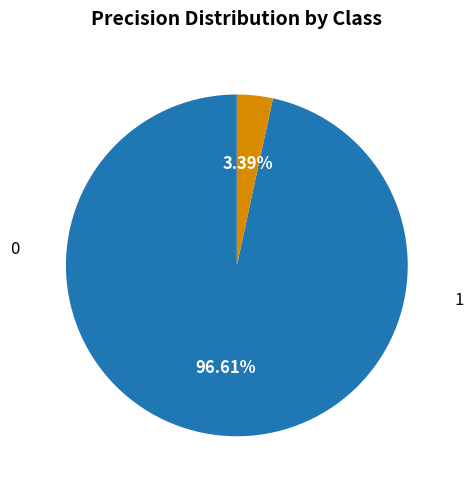

What is the change in value from 0 to 1?

-0.9